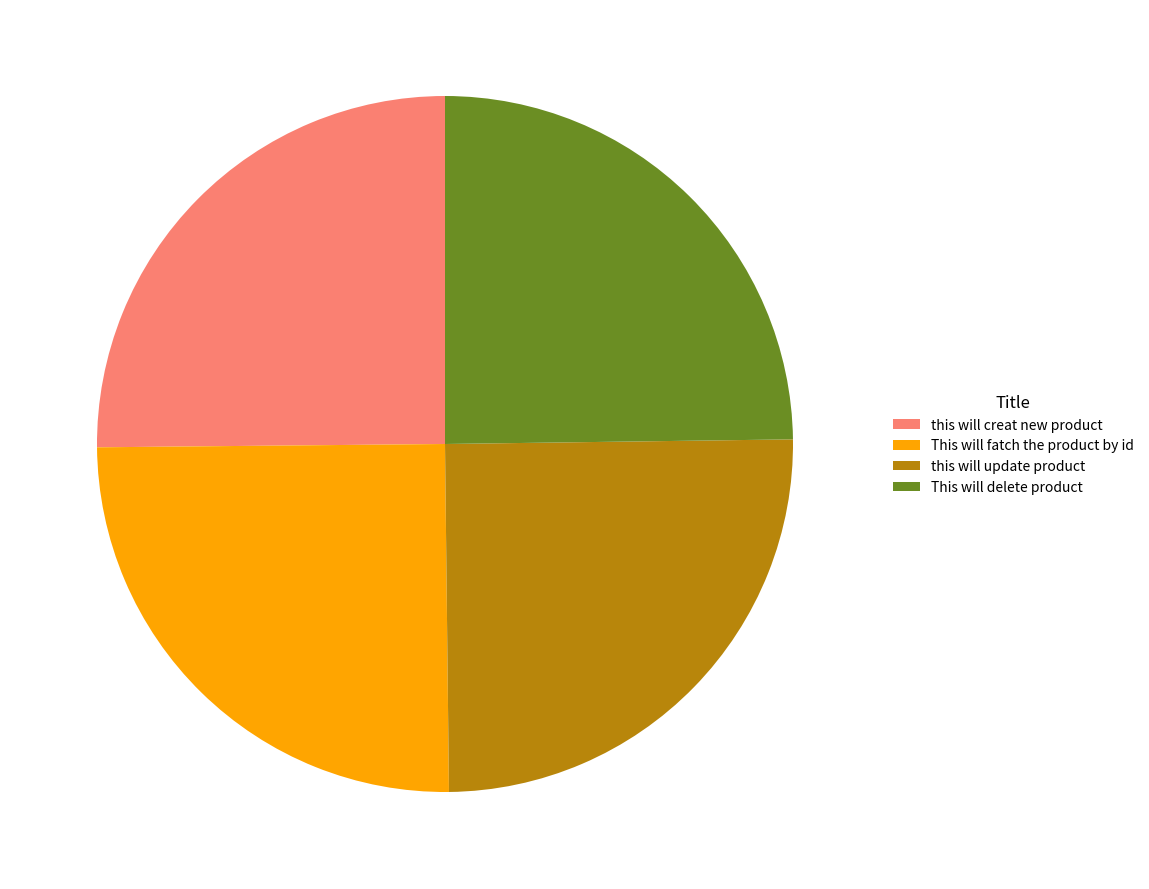

How many segments does this pie chart have?

4